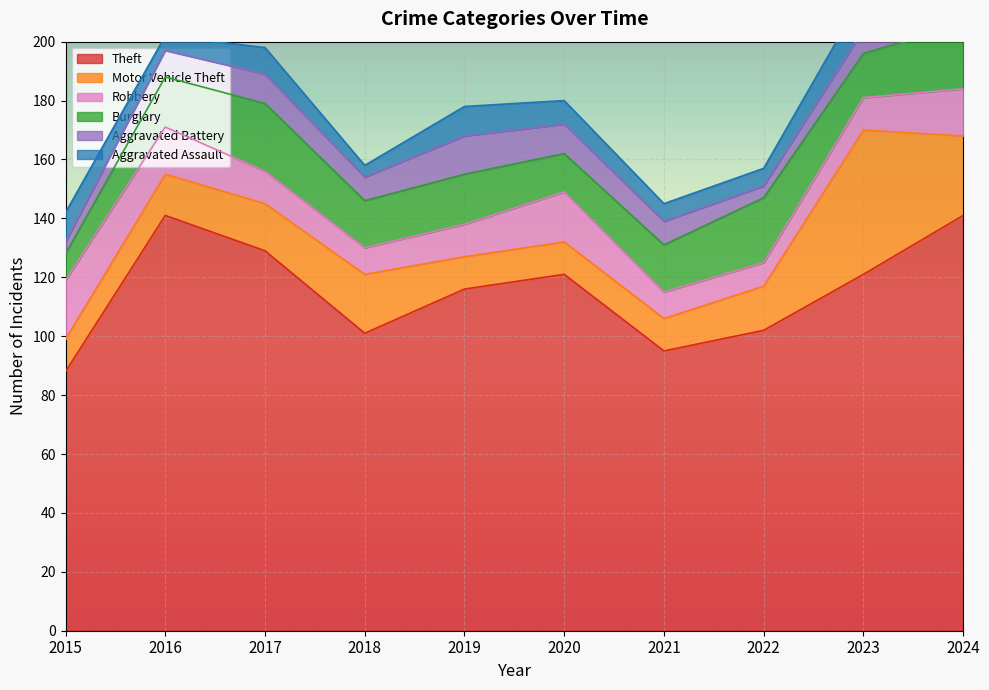

Is the value of Burglary at 2018 greater than the value of Aggravated Battery at 2024?

No